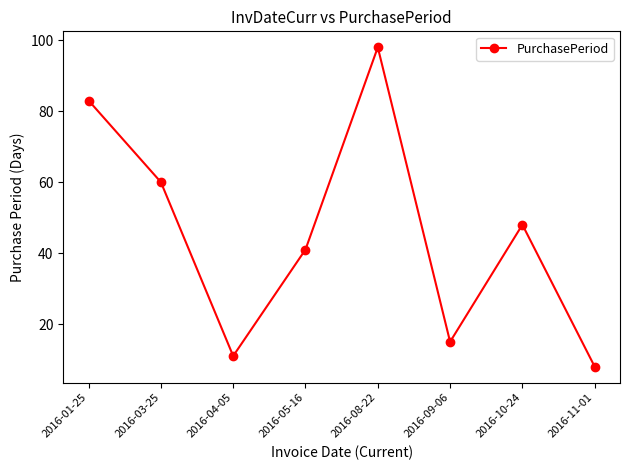

What is the label of the 2nd point from the right?

2016-10-24